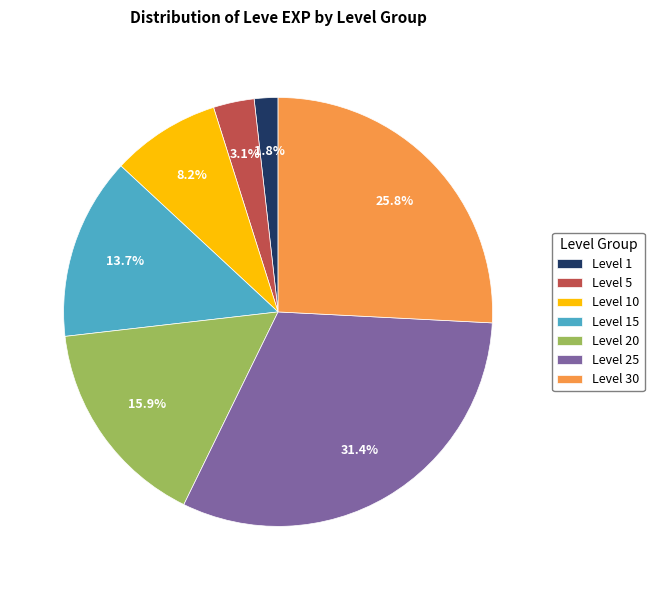

Does Level 20 represent more than half of the total?

No